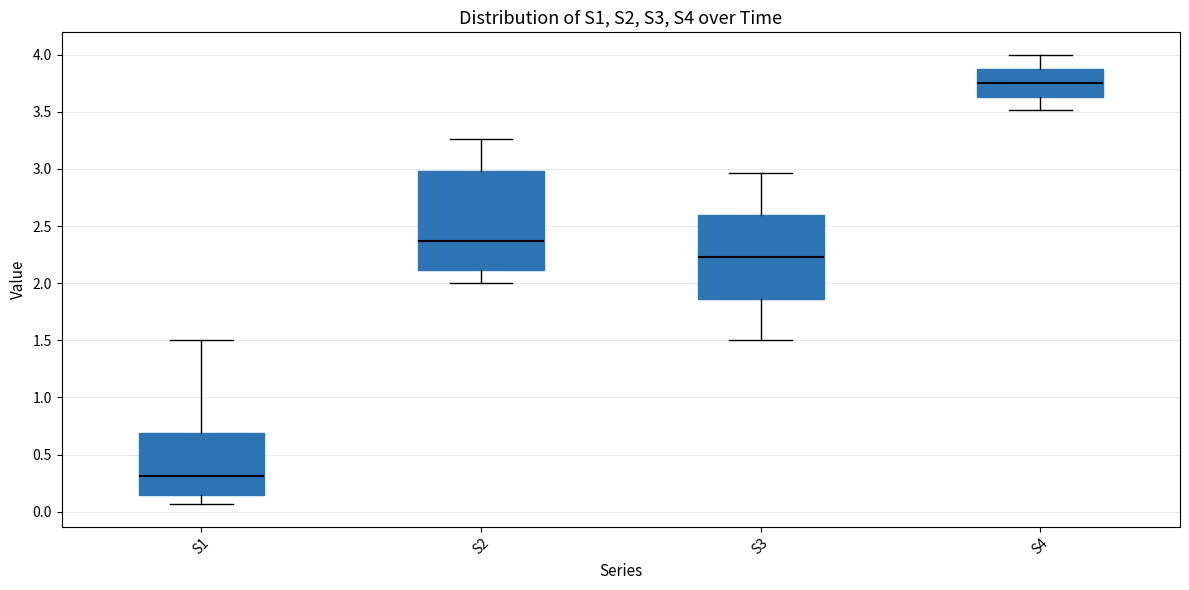

Reading left to right, read every box against the y-axis: the position of its median line, the range the box covers, and the ends of its whiskers. The values are not printed on the chart, so give them approximately, as read against the axis.

S1: median 0.30, box 0.15 to 0.70, whiskers 0.05 to 1.50
S2: median 2.35, box 2.10 to 3.00, whiskers 2.00 to 3.25
S3: median 2.25, box 1.85 to 2.60, whiskers 1.50 to 2.95
S4: median 3.75, box 3.65 to 3.90, whiskers 3.50 to 4.00